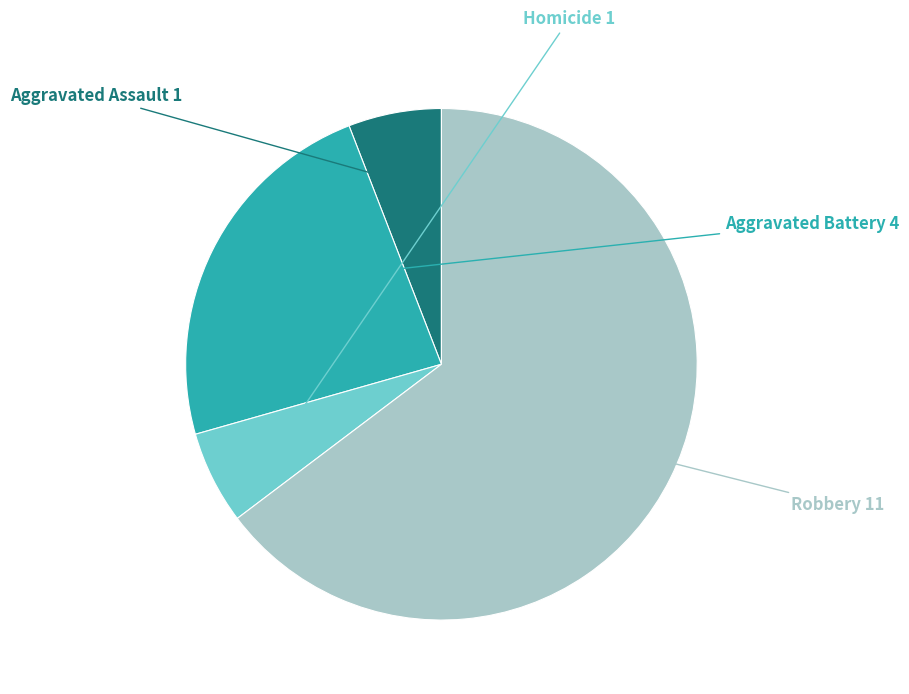

Is there a majority slice in this chart?

Yes